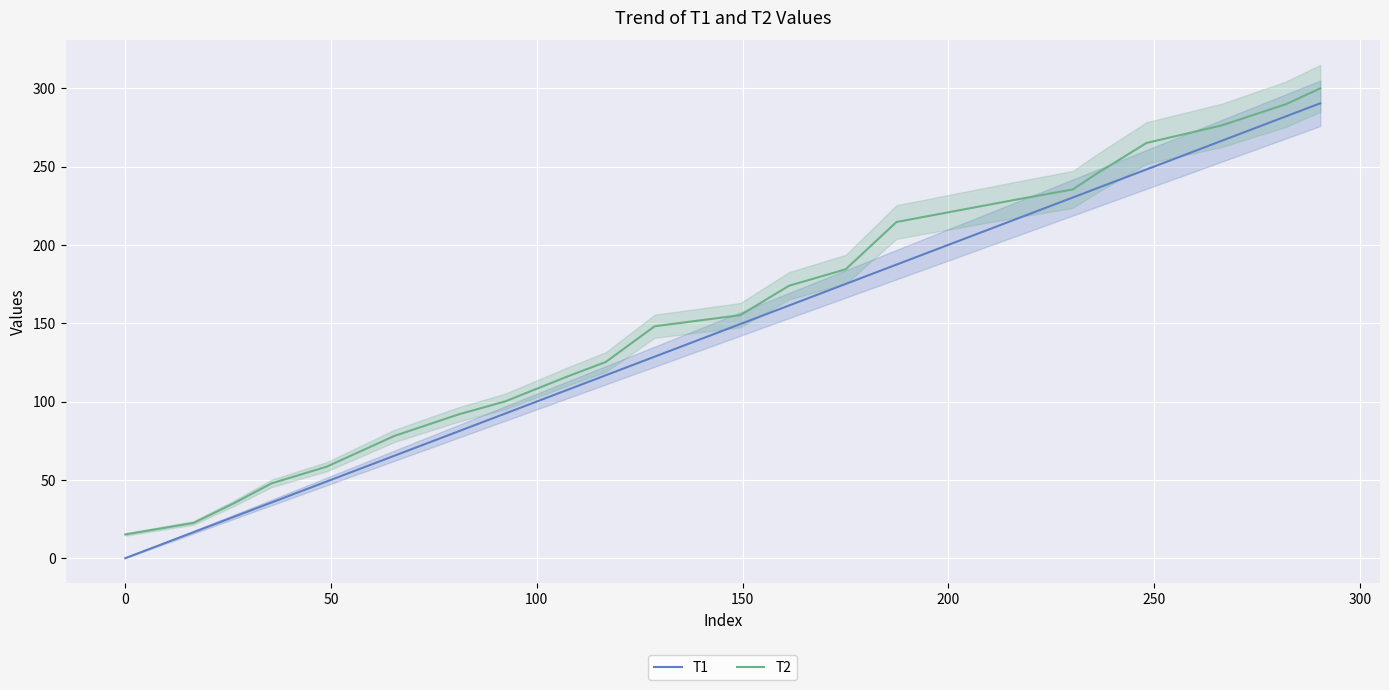

List the series in order of their overall mean, lowest first.

T1, T2